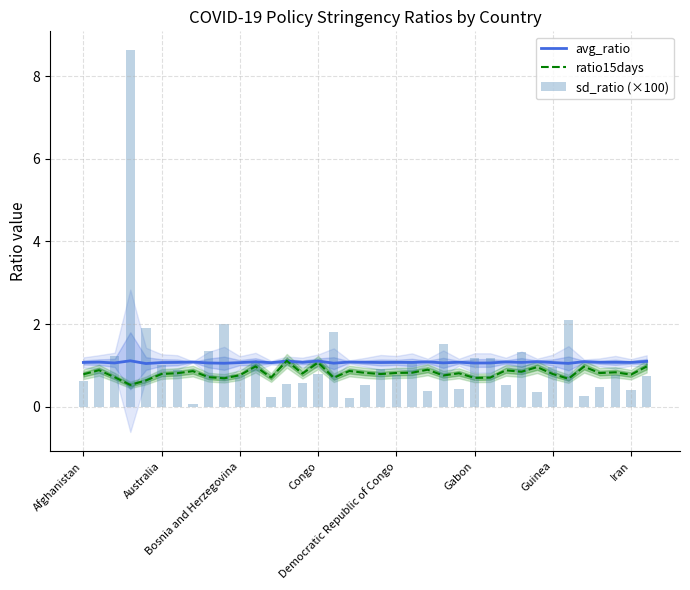

At how many categories does at least one series exceed 3?

1